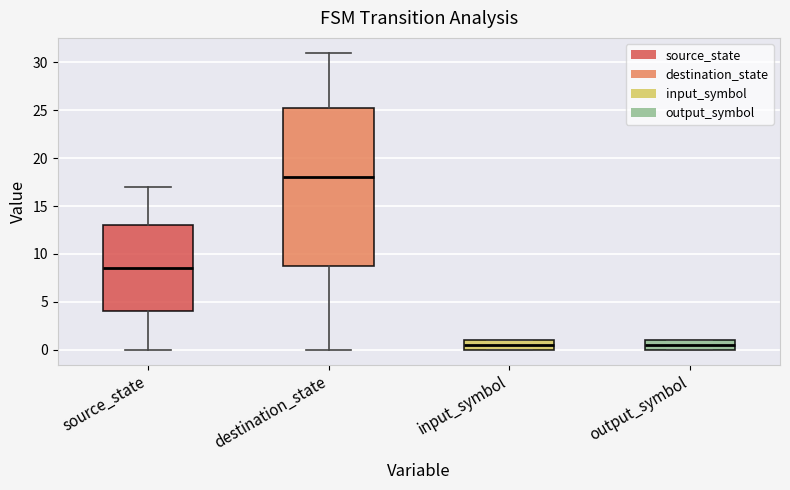

Reading left to right, transcribe this box plot: for each box, give where its median line is, the range the box spans, and where its two whiskers end, as read against the y-axis. The values are not printed on the chart, so give them approximately, as read against the axis.

source_state: median 8.5, box 4.0 to 13.0, whiskers 0.0 to 17.0
destination_state: median 18.0, box 9.0 to 25.5, whiskers 0.0 to 31.0
input_symbol: median 0.5, box 0.0 to 1.0, whiskers 0.0 to 1.0
output_symbol: median 0.5, box 0.0 to 1.0, whiskers 0.0 to 1.0